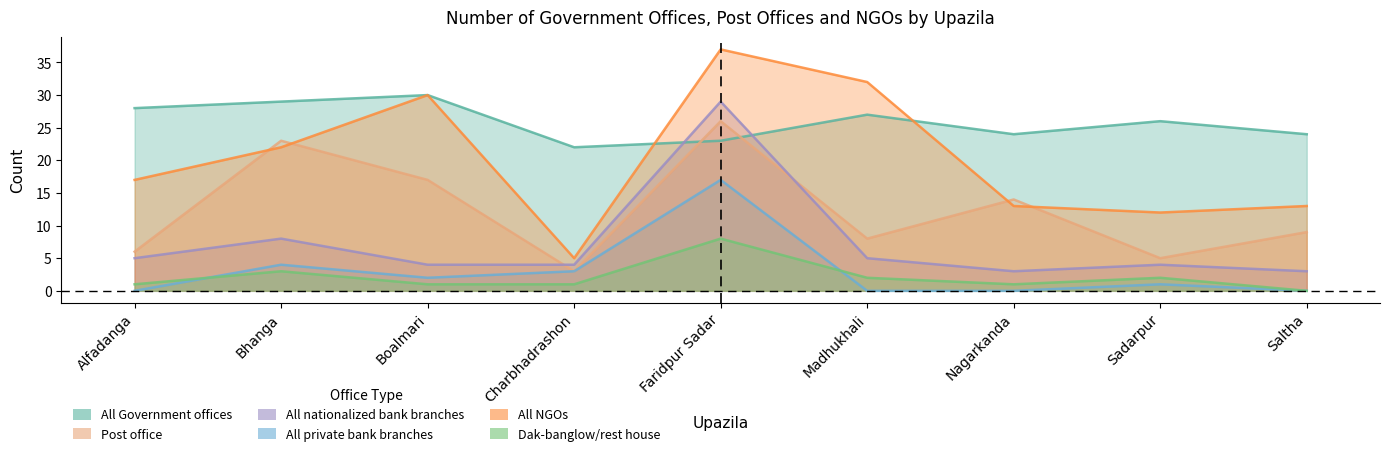

What is the label of the 3rd point from the right?

Nagarkanda